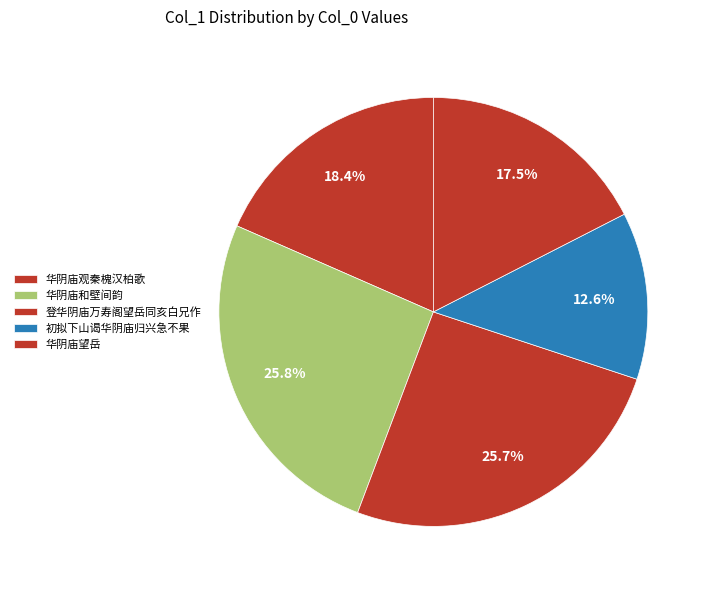

Count the number of slices in the pie.

5